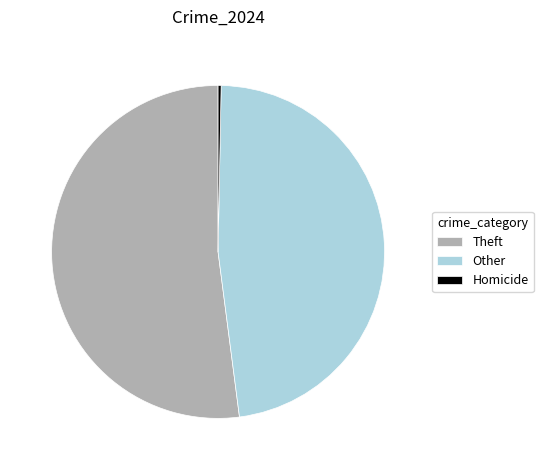

Between Other and Theft, which is larger?

Theft